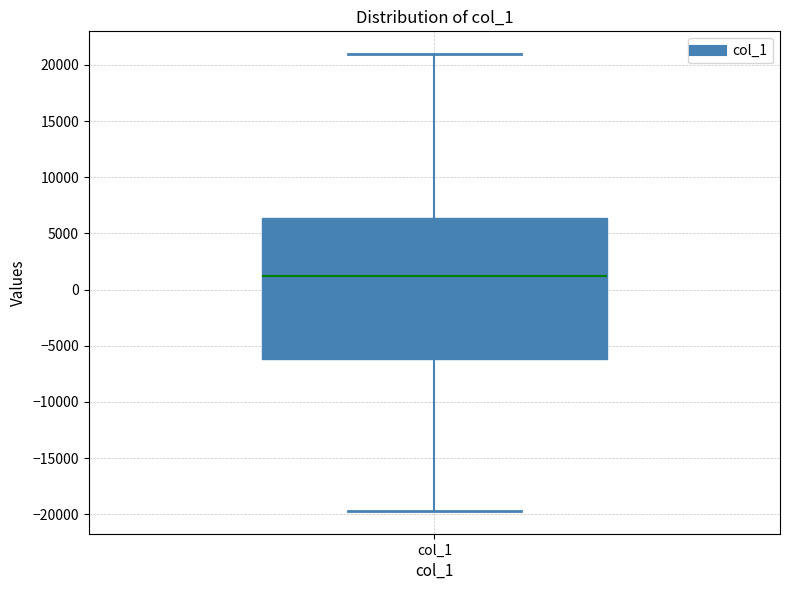

Read this box plot against the y-axis: the position of the median line, the range covered by the box, and the ends of both whiskers. The values are not printed on the chart, so give them approximately, as read against the axis.

median 1000, box -6000 to 6500, whiskers -19500 to 21000